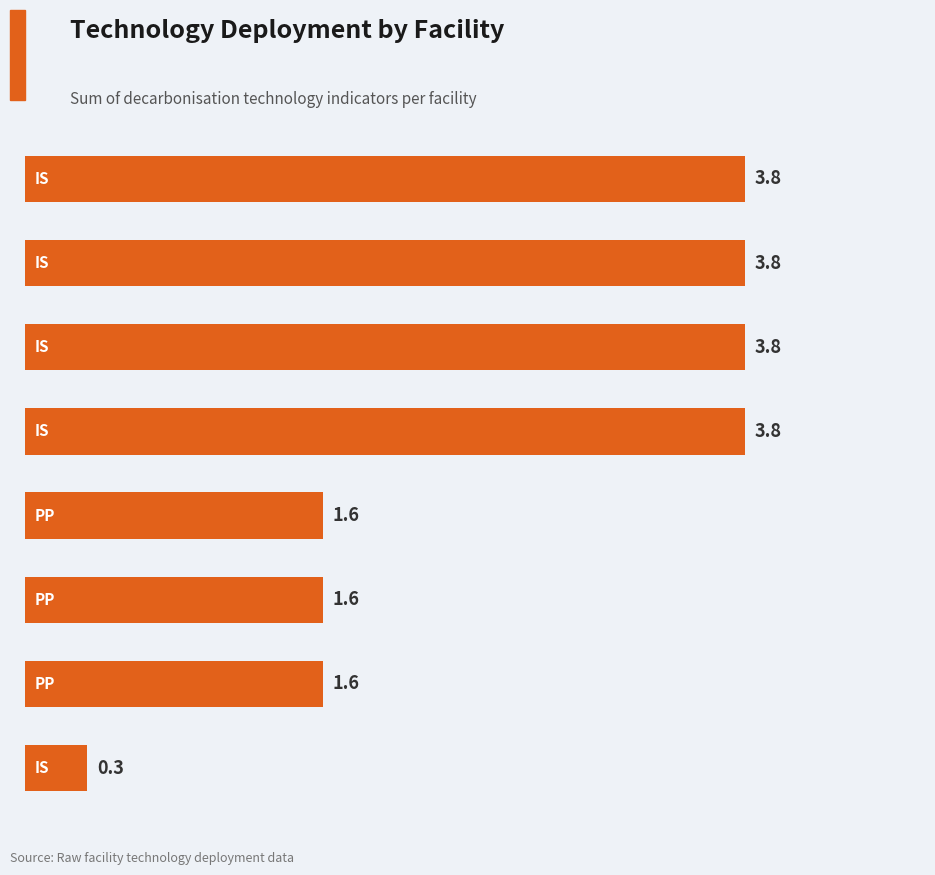

Are the bars horizontal?

Yes